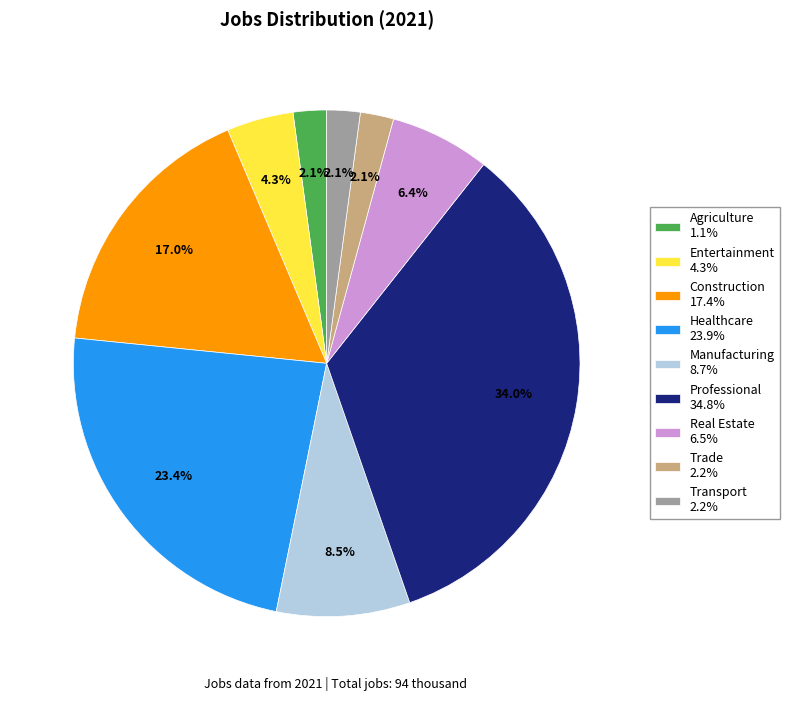

Does any single category account for the majority?

No